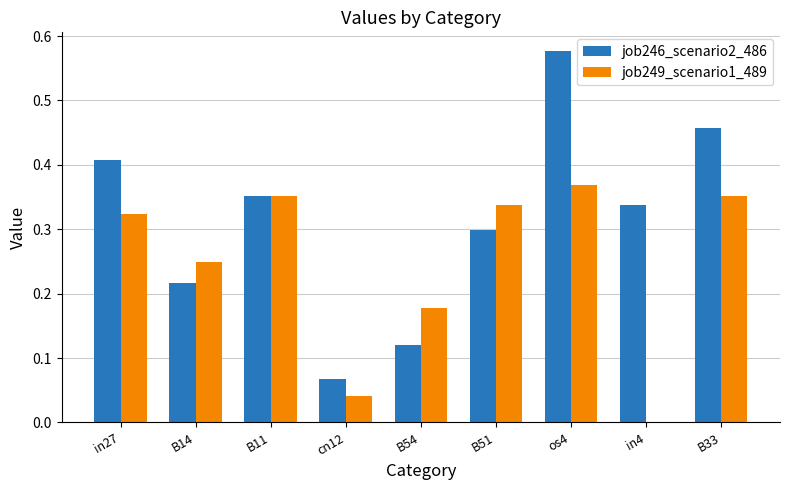

Which category has the highest value across all series?

os4